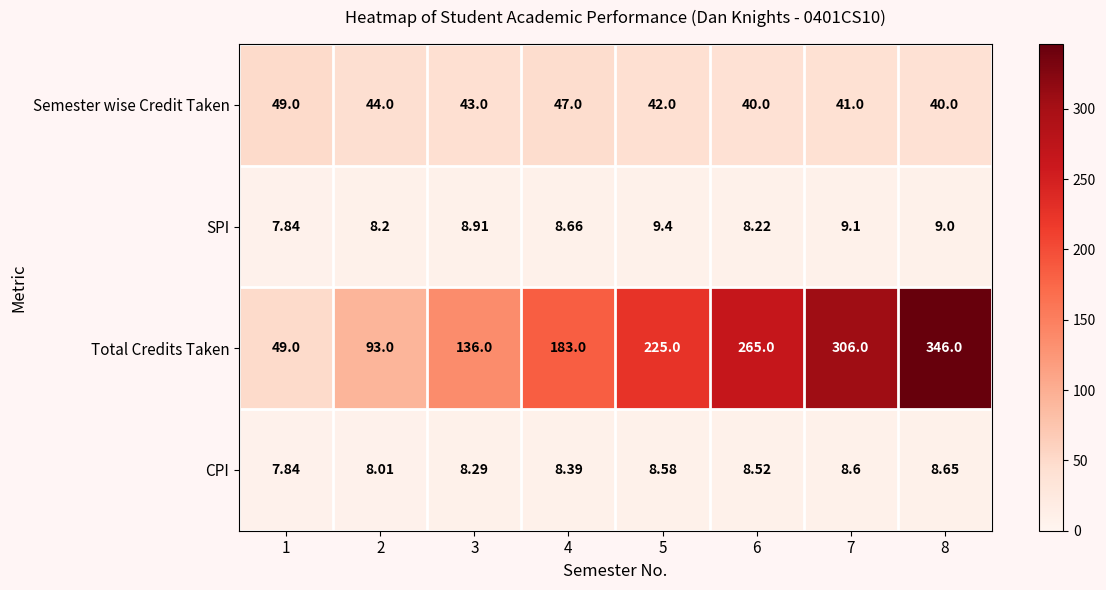

Is the value of CPI at 1 greater than the value of Total Credits Taken at 2?

No